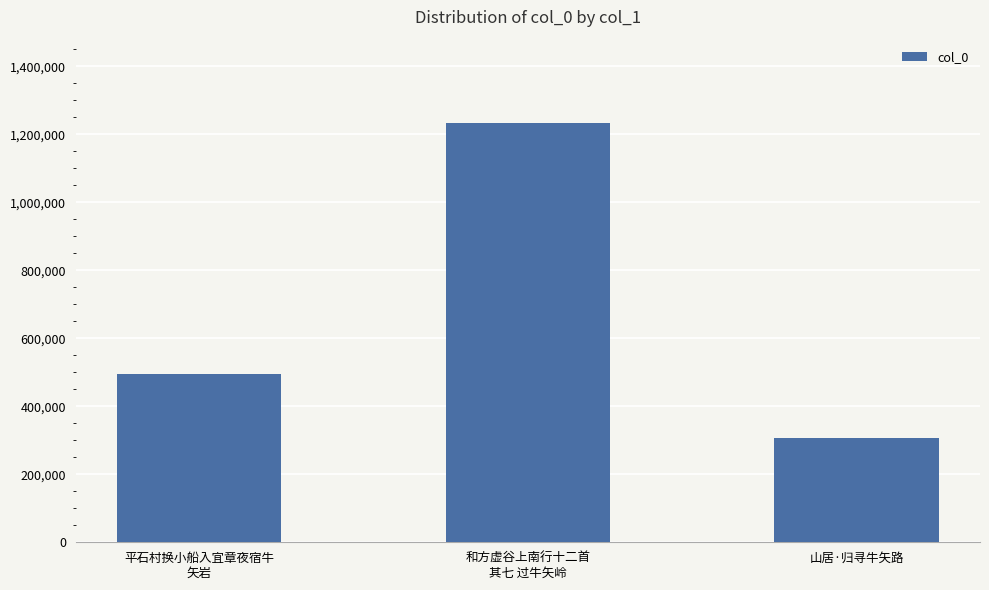

List the labels in order of value, smallest first.

山居·归寻牛矢路, 平石村换小船入宜章夜宿牛
矢岩, 和方虚谷上南行十二首
其七 过牛矢岭